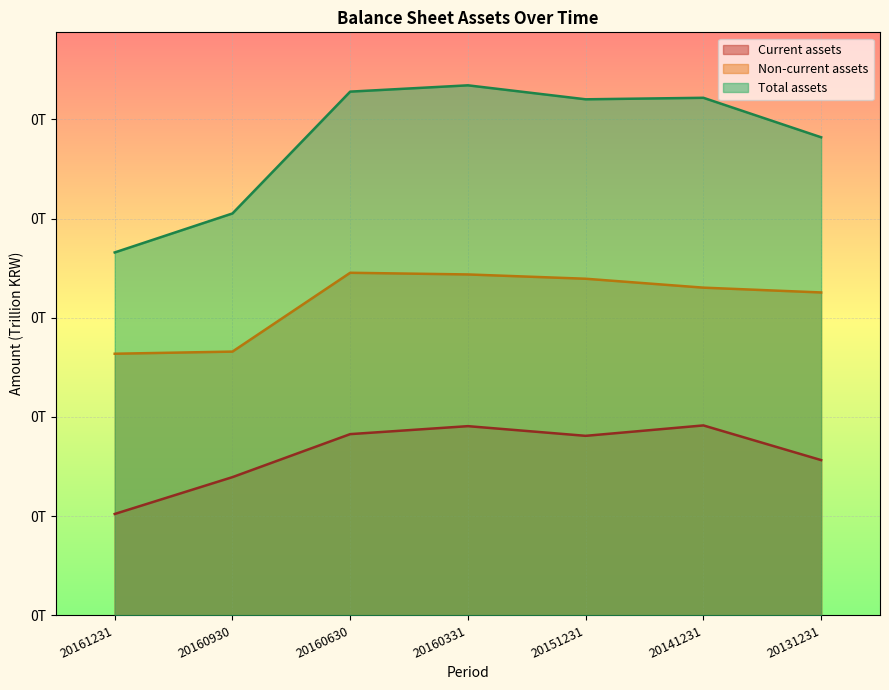

List the labels in order of Total assets value, smallest first.

20161231, 20160930, 20131231, 20151231, 20141231, 20160630, 20160331